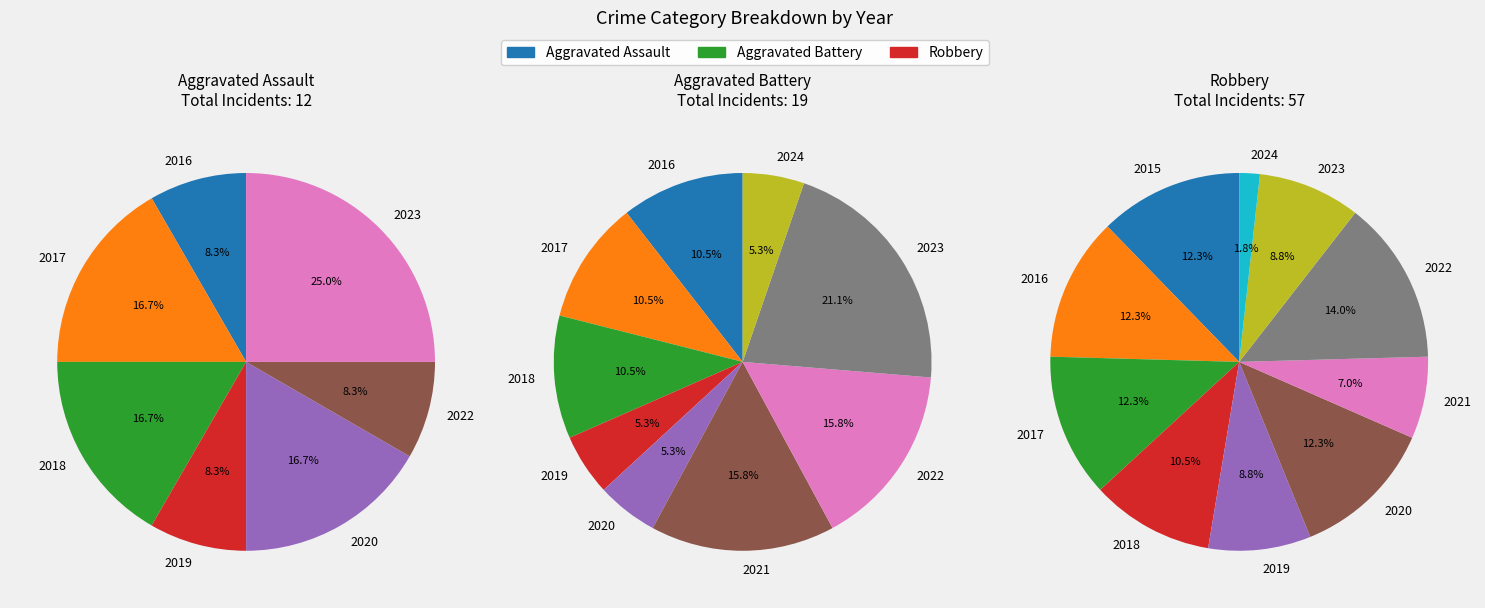

How many slices are in this pie chart?

10